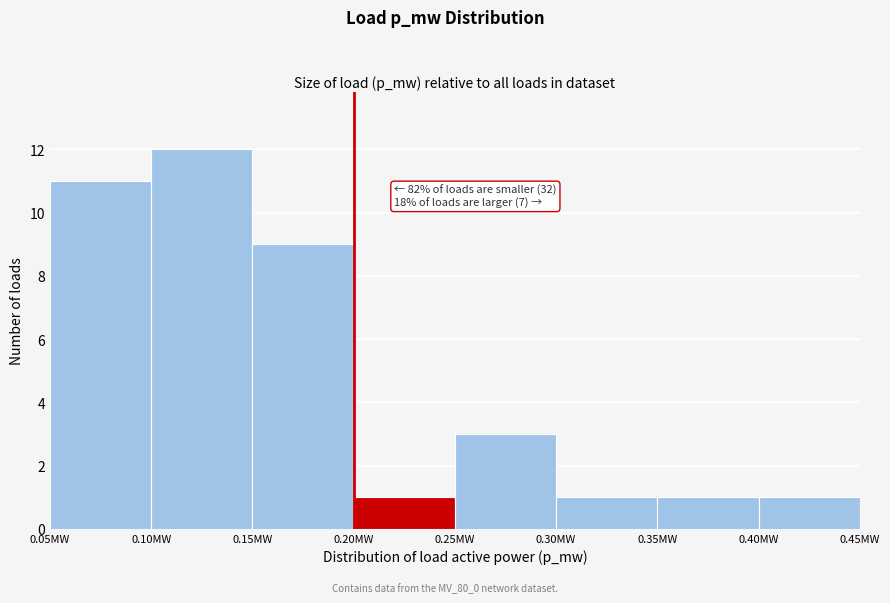

Over which range of the x-axis is the bar tallest?

0.10 to 0.15